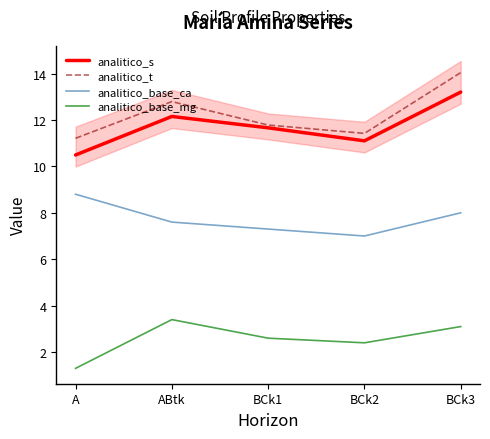

How many lines are shown in the chart?

4